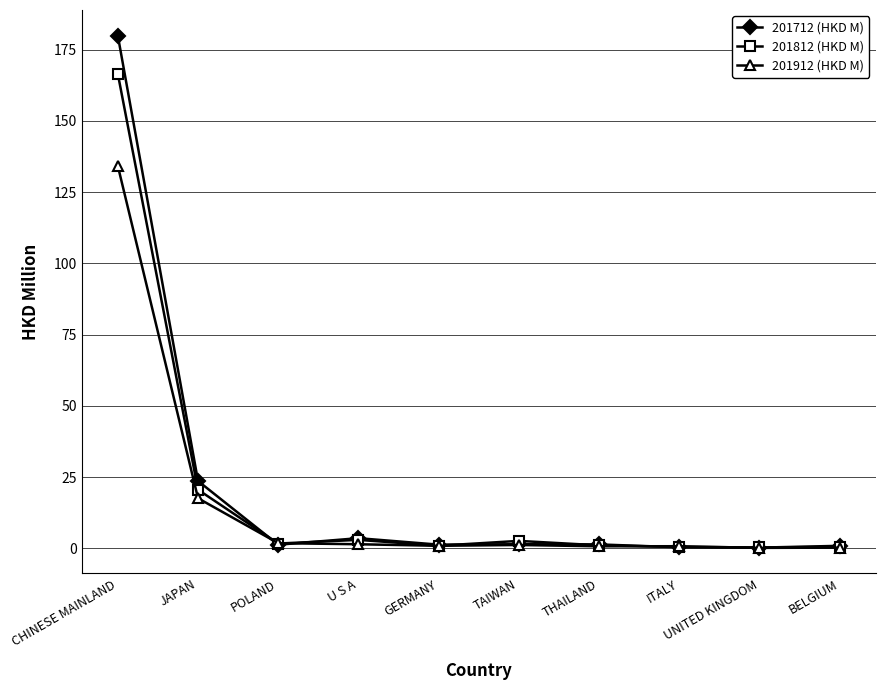

Which series has the largest range (max minus min)?

201712 (HKD M)